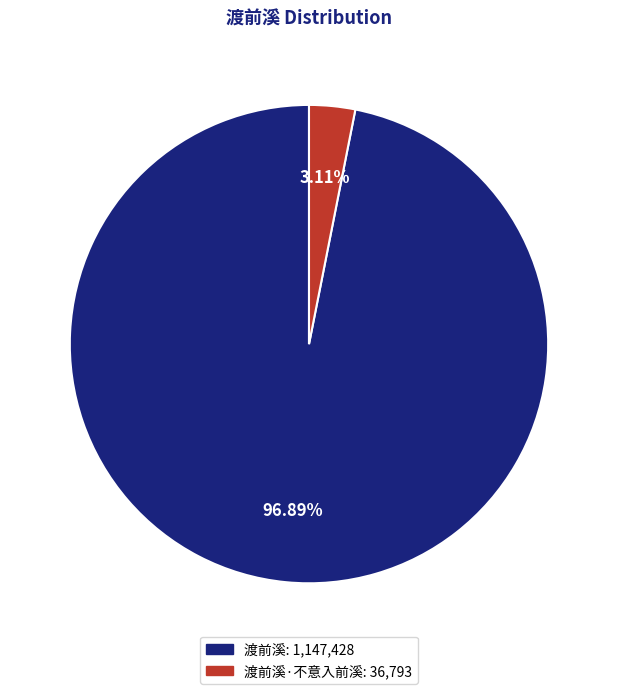

Is there a majority slice in this chart?

Yes